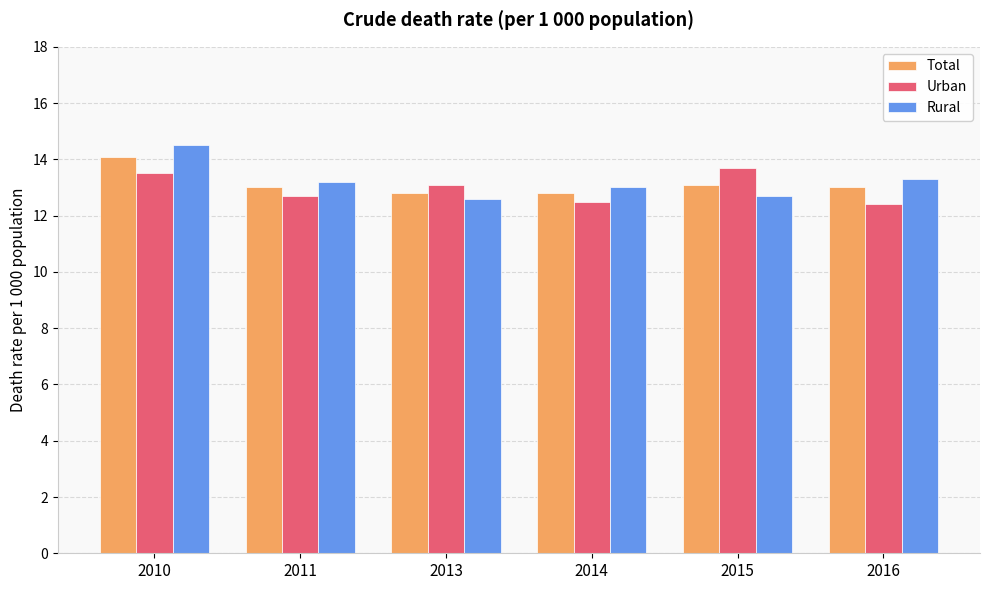

Which series has the largest range (max minus min)?

Rural